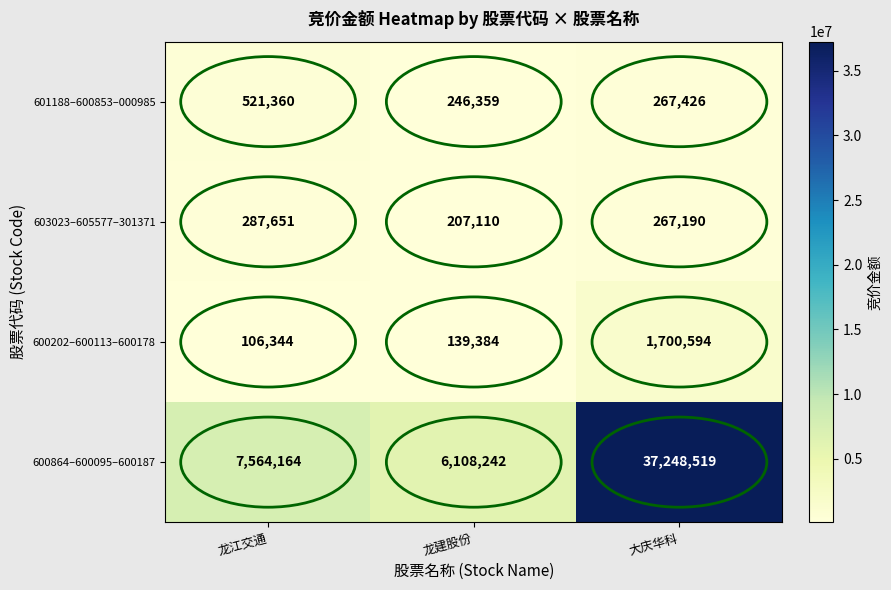

At which label does 601188–600853–000985 reach its minimum?

龙建股份